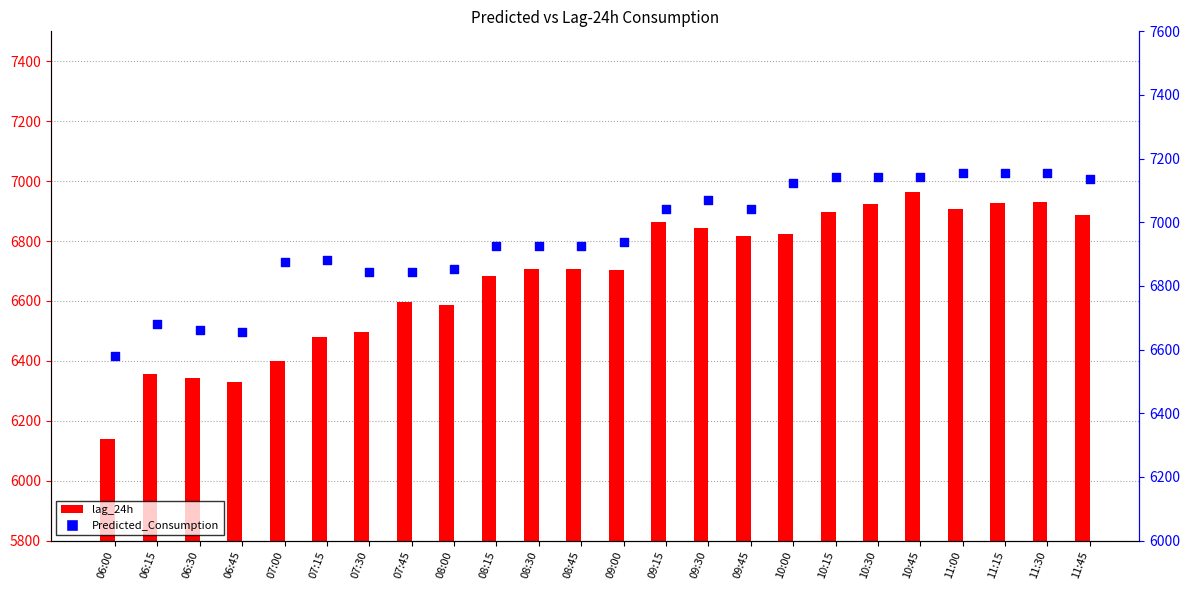

At how many categories does at least one series exceed 6372?

24